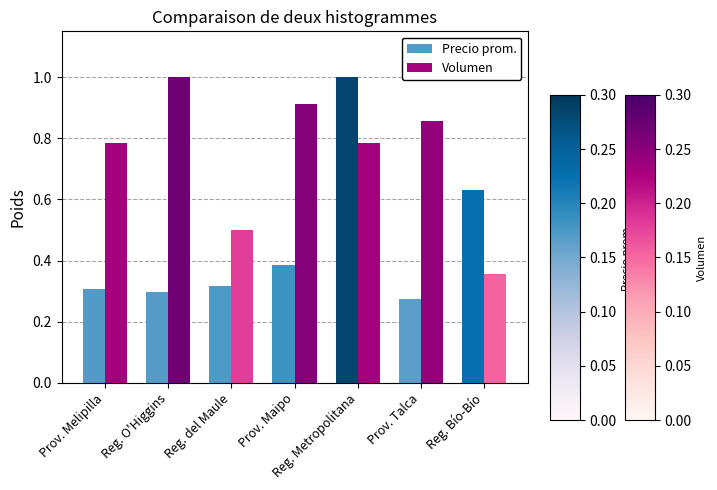

What are all the series names shown in the legend?

Precio prom., Volumen